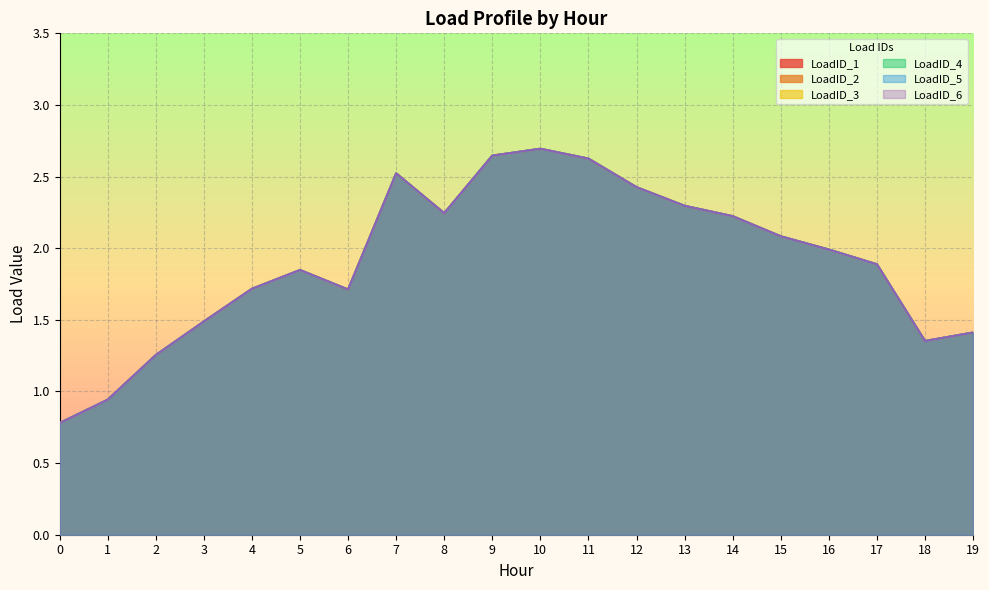

What is the difference between the maximum and second lowest values in the LoadID_4 series?

1.8